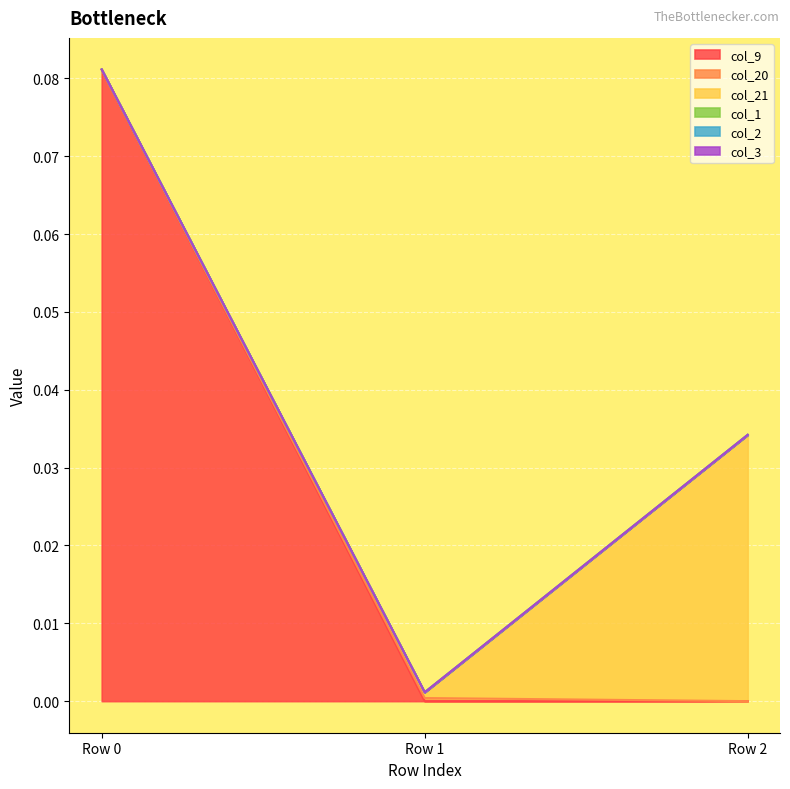

What are all the series names shown in the legend?

col_9, col_20, col_21, col_1, col_2, col_3